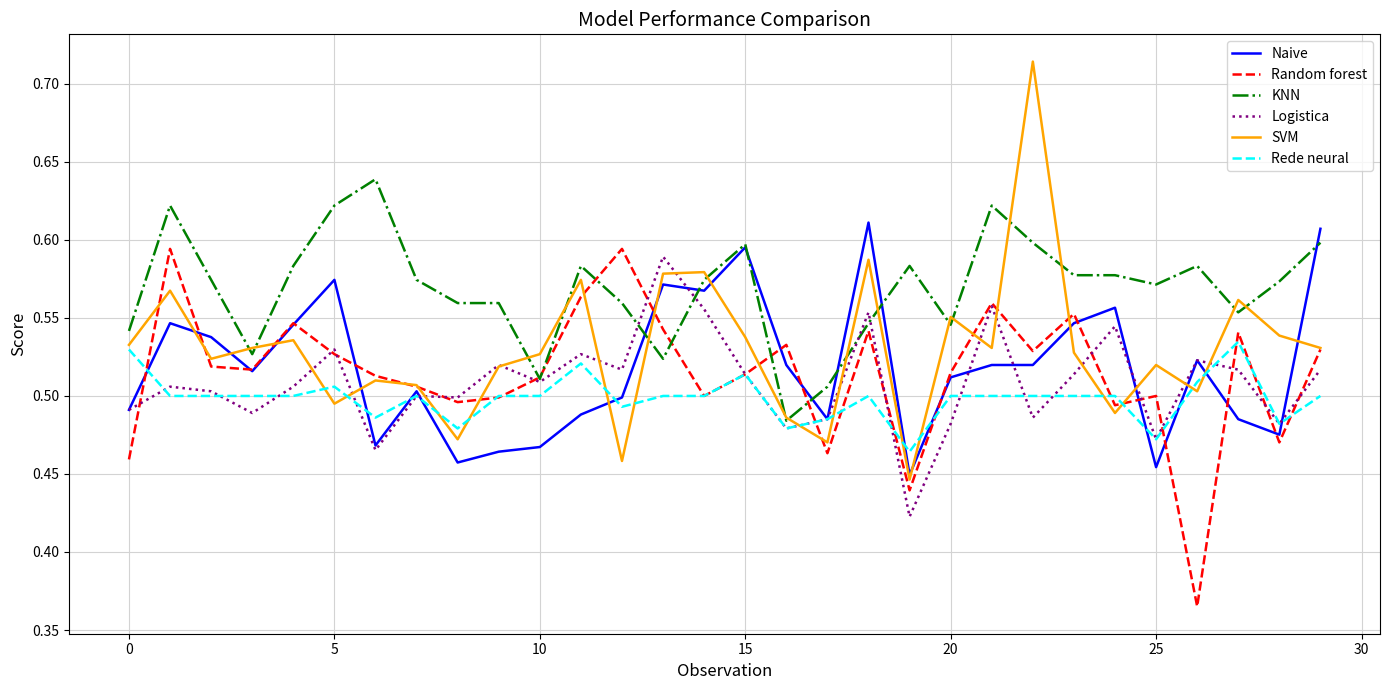

Which series has the largest range (max minus min)?

SVM